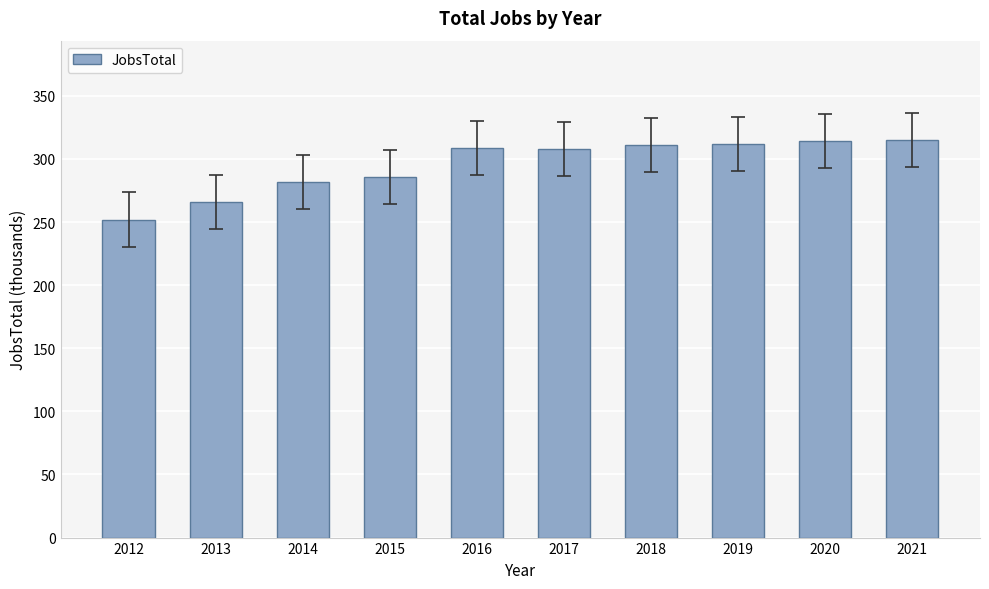

What is the maximum value shown in the chart?

315